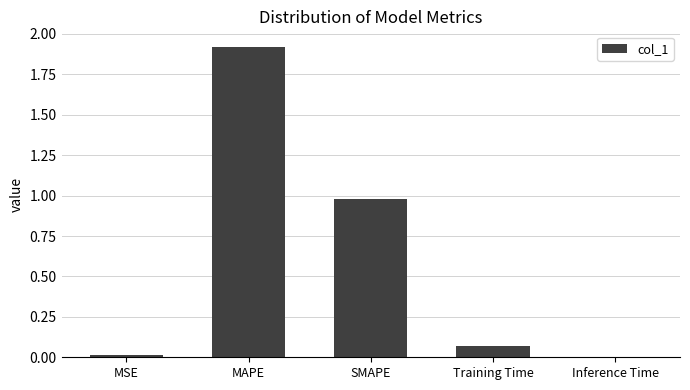

Read the value at MAPE.

1.9